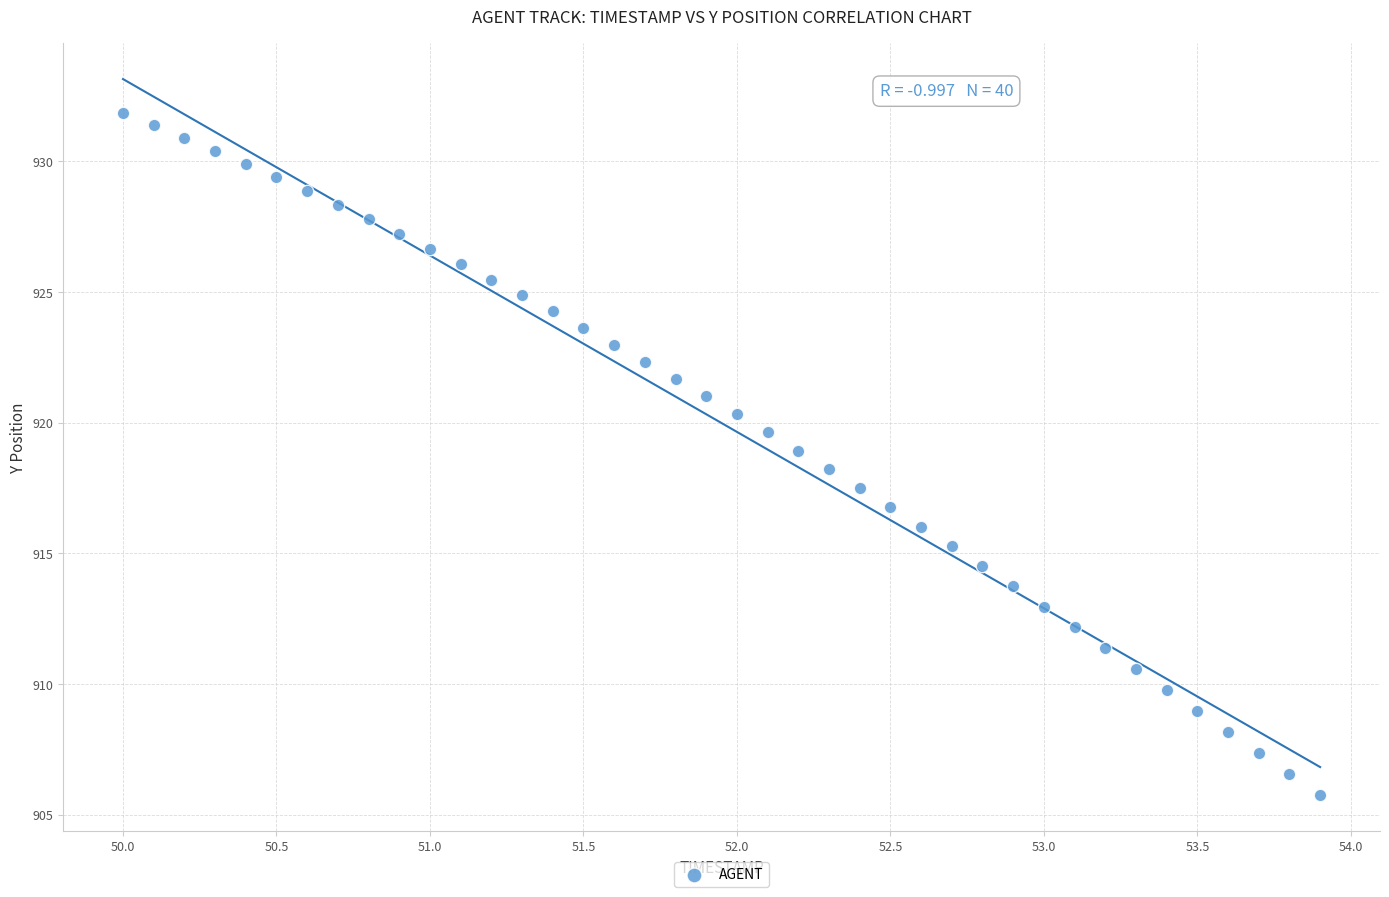

What is the range of Y values (max minus min)?

26.1